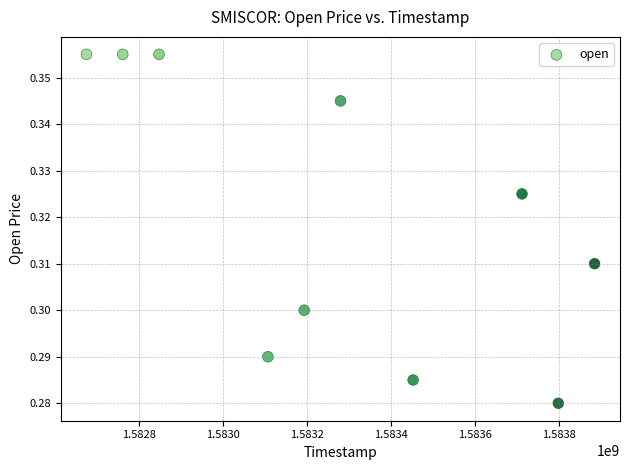

What is the average X value?

1583271360.0